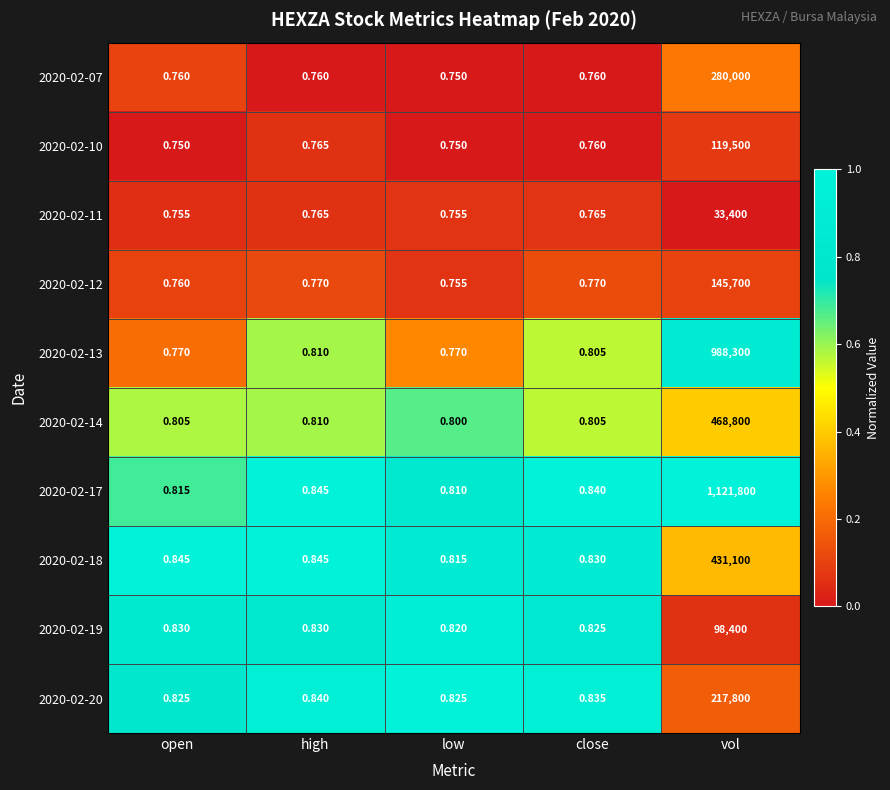

Rank the categories by 2020-02-17 value from highest to lowest.

vol, high, close, open, low